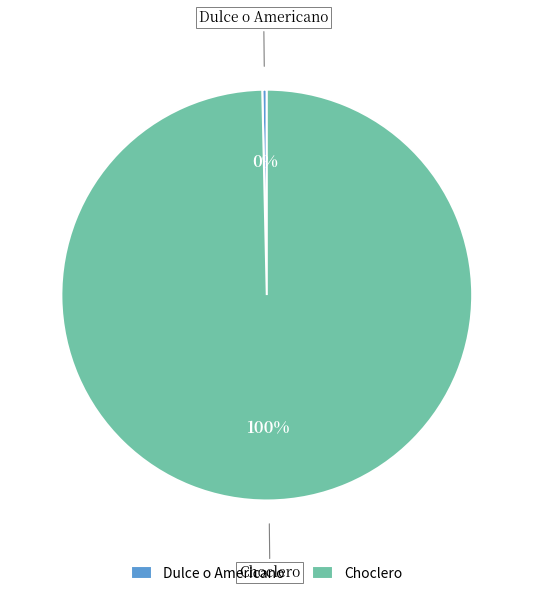

Is it true that Choclero is 100% of the pie?

True